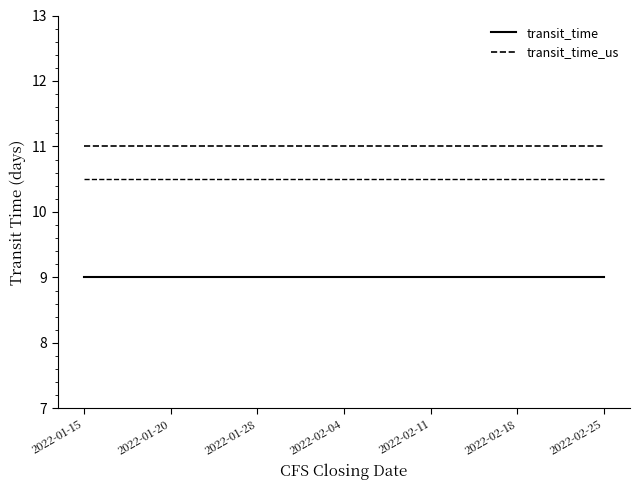

True or false: transit_time_us and transit_time cross at least once.

False